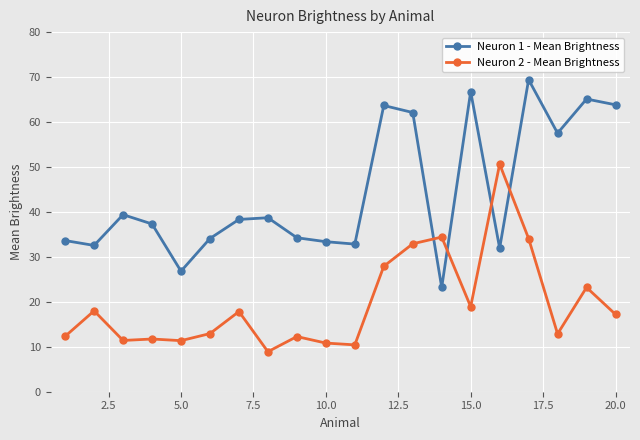

What is the minimum value for Neuron 1 - Mean Brightness?

23.2